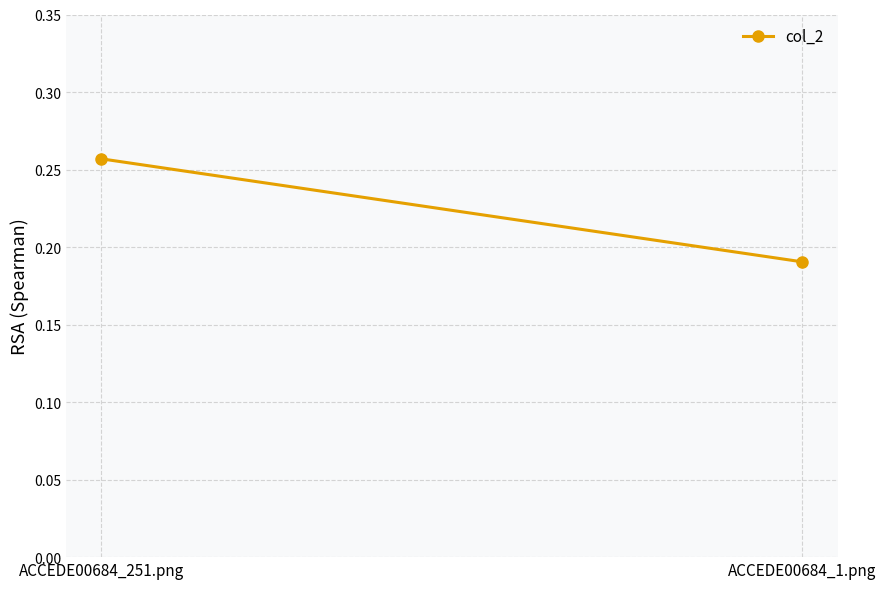

What is the maximum value shown in the chart?

0.3